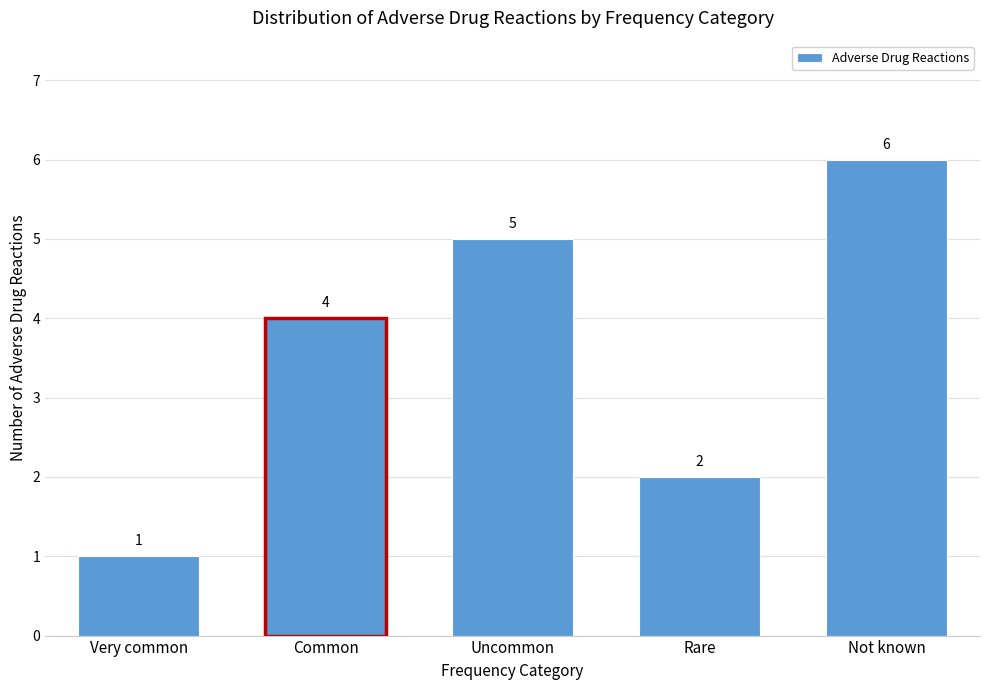

Reading left to right, list all the values displayed in this chart.

Very common=1	Common=4	Uncommon=5	Rare=2	Not known=6